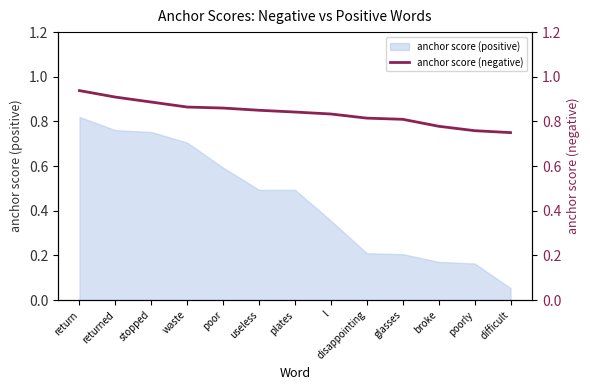

Does the chart display data point markers on the line(s)?

No